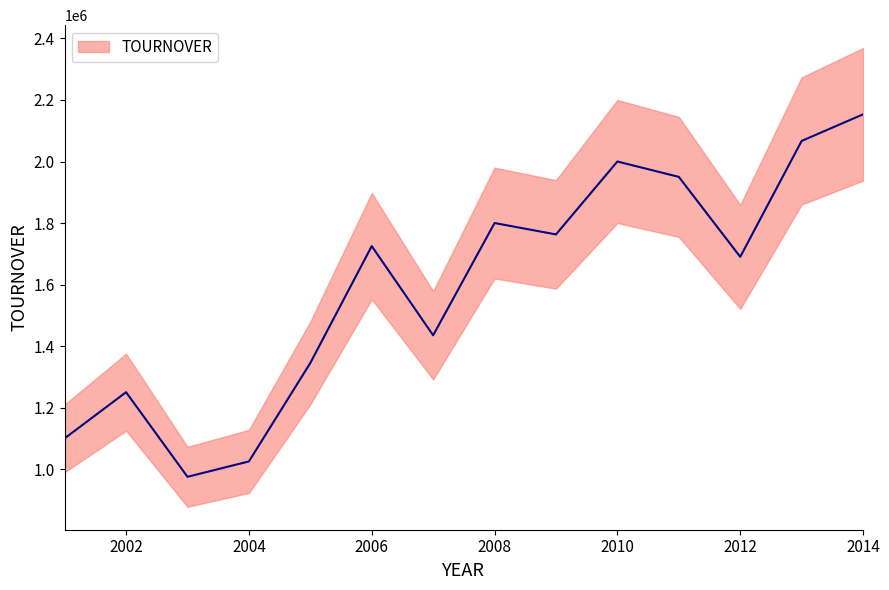

How many lines are shown in the chart?

1